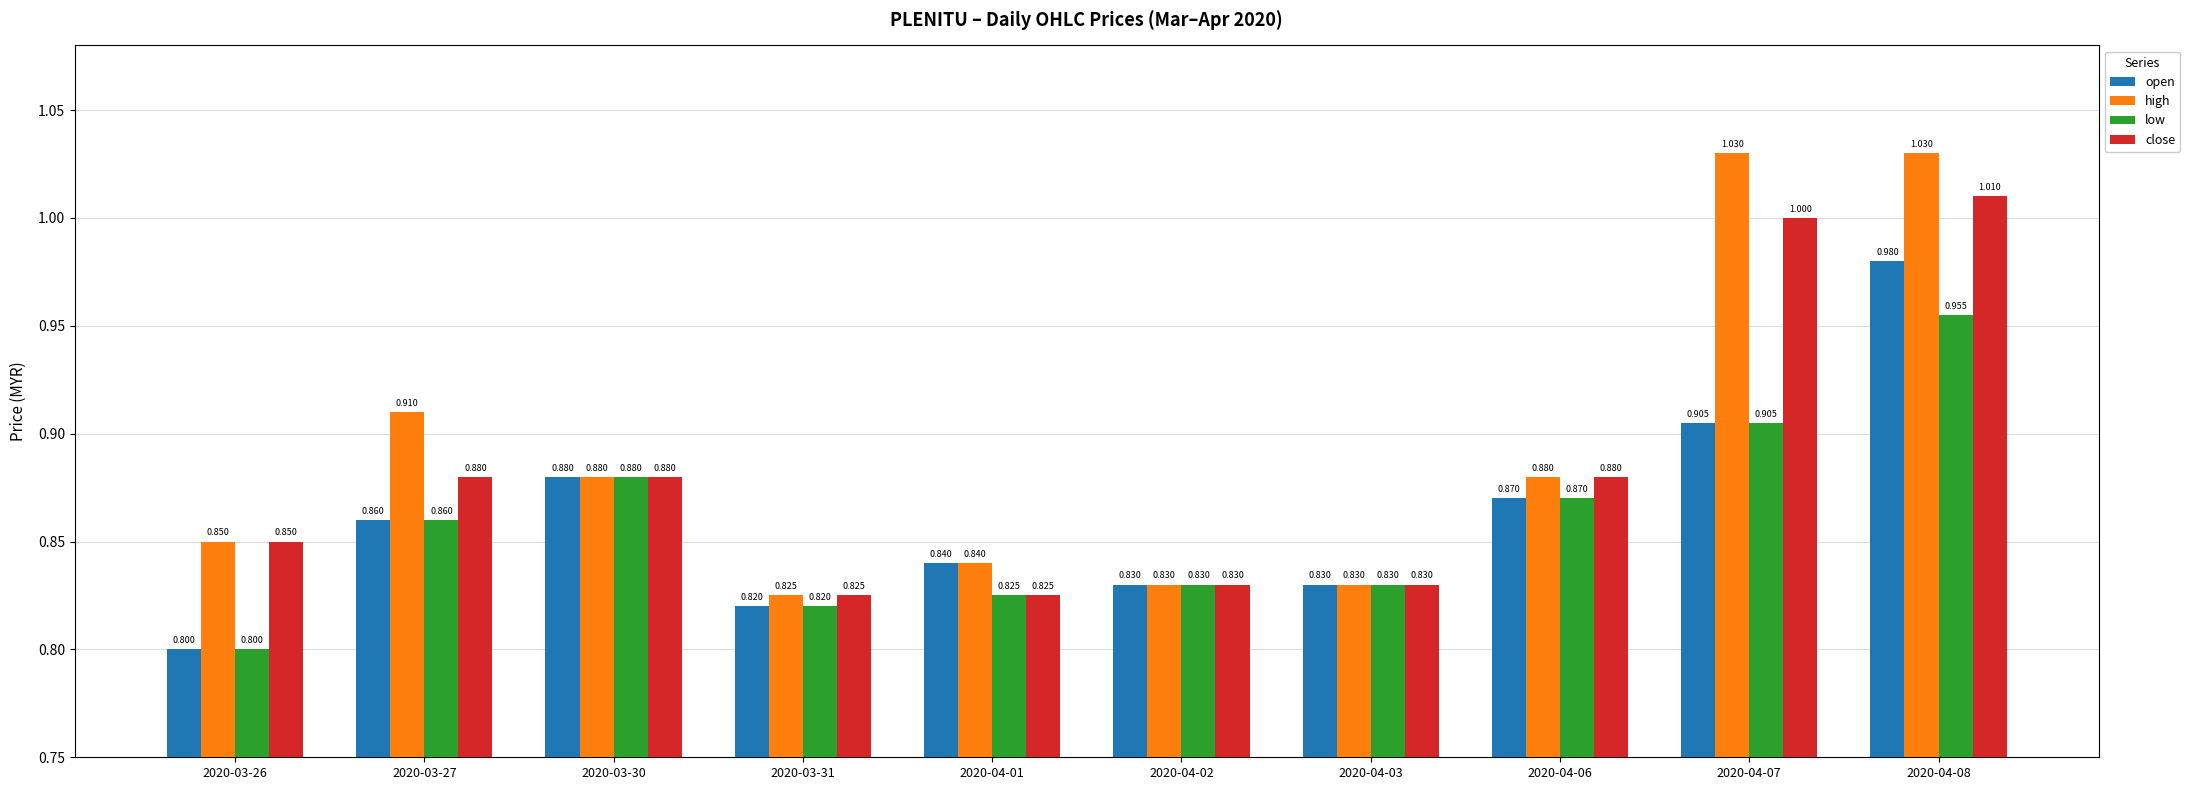

What are all the series names shown in the legend?

open, high, low, close